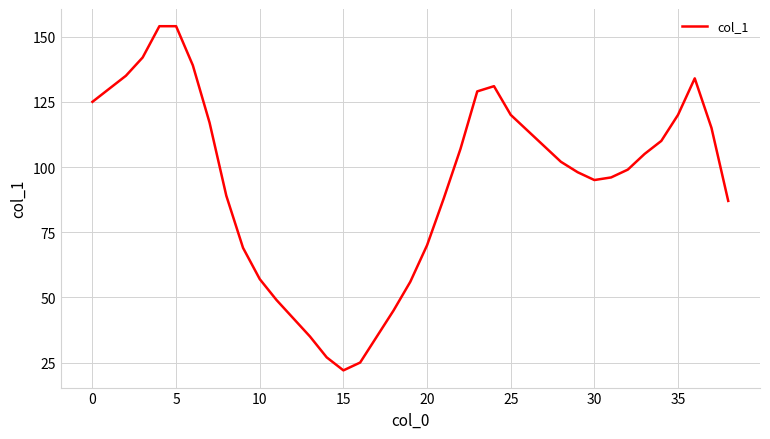

Is this an area chart (filled region under the line)?

No